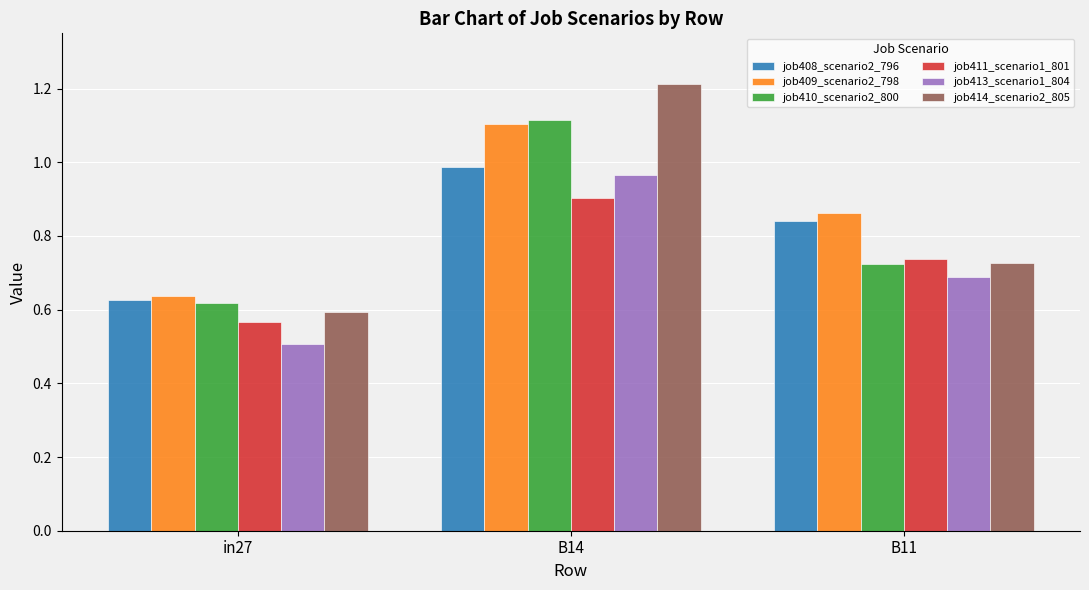

How many series are shown in this chart?

6